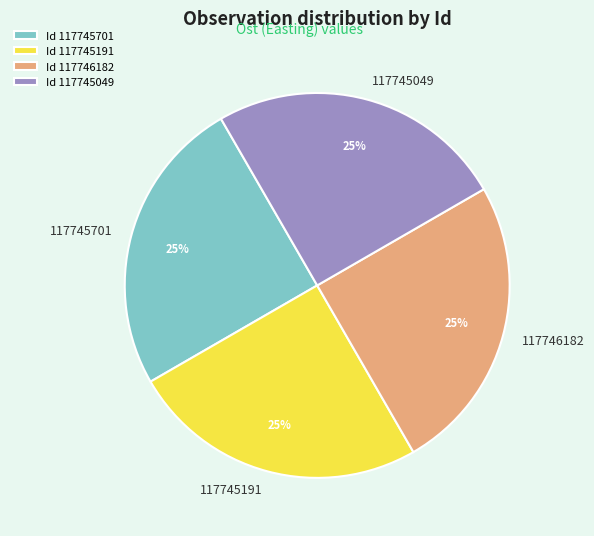

Is Id 117745049 the majority of the pie?

No